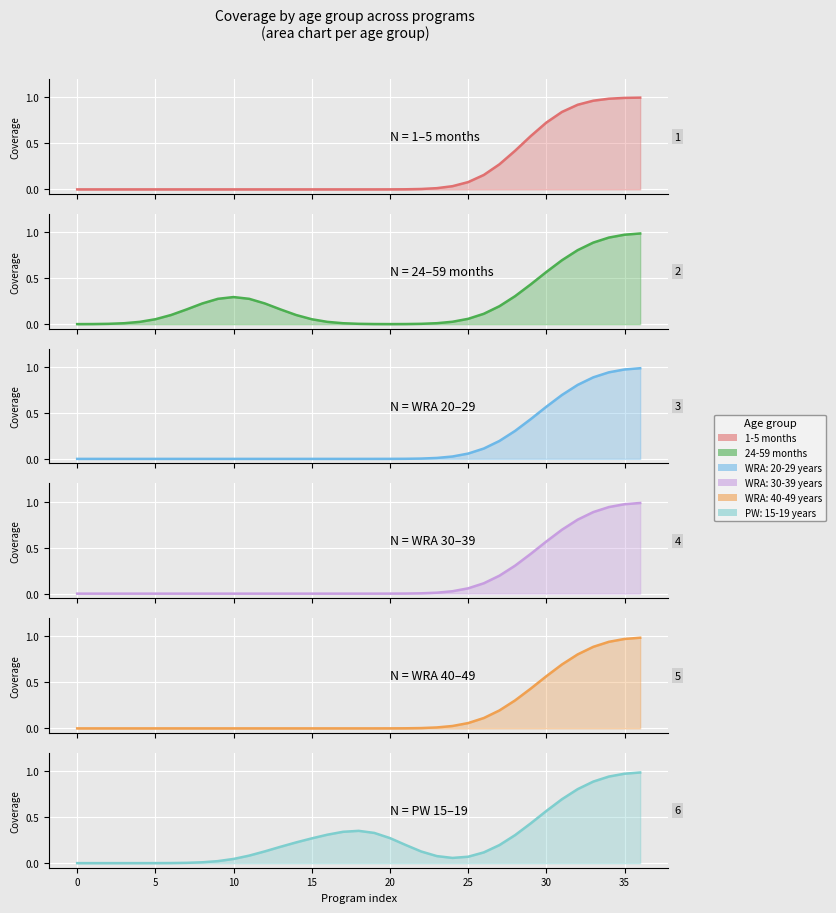

How many lines are shown in the chart?

6